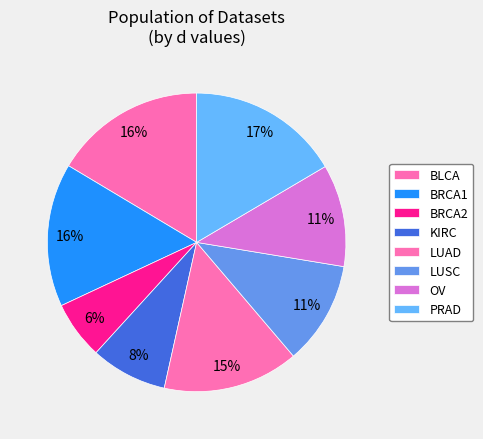

Count the number of slices in the pie.

8